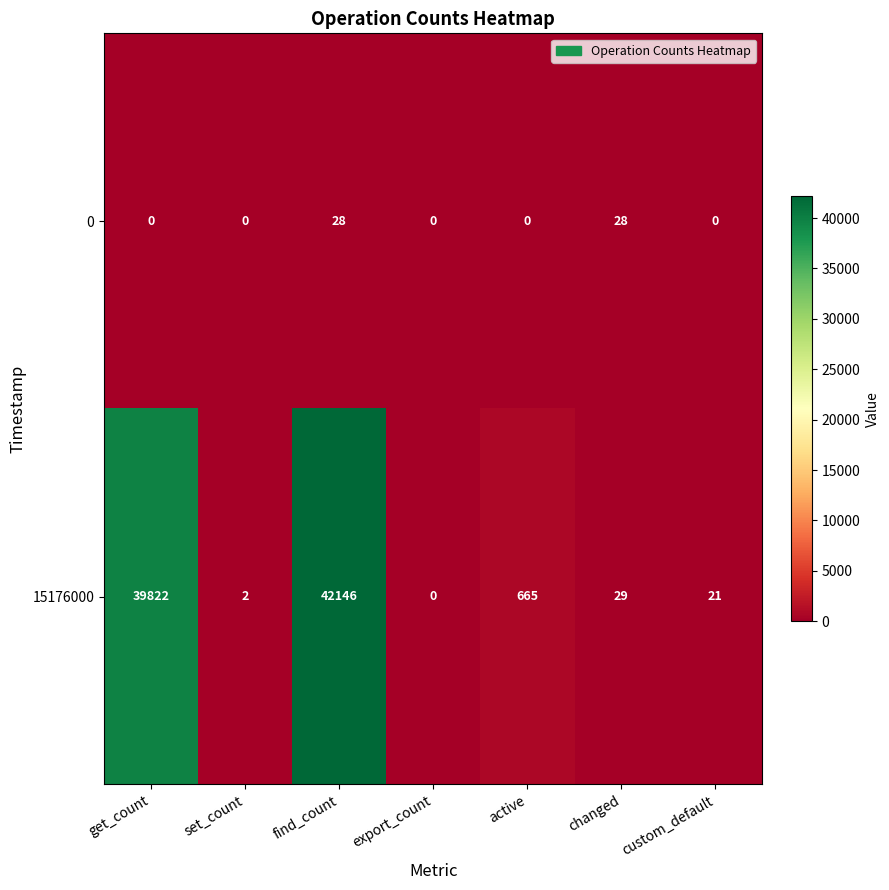

Count the 0 values in the range 0 to 28.

7